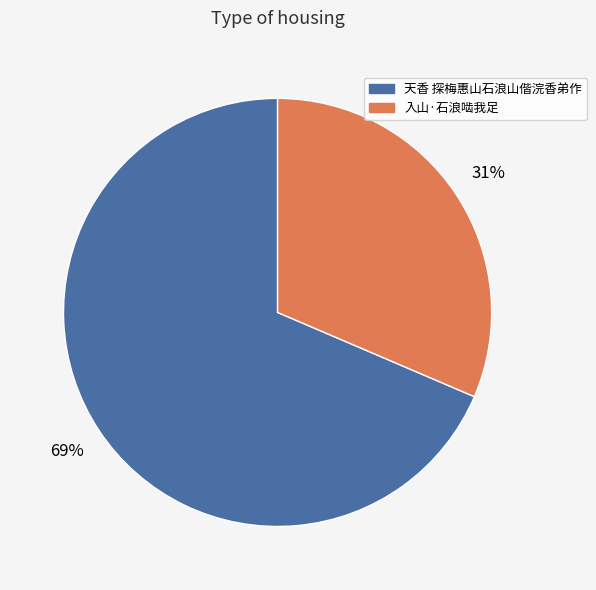

To the nearest percent, what is the combined percentage of 入山·石浪啮我足 and 天香 探梅惠山石浪山偕浣香弟作?

100%